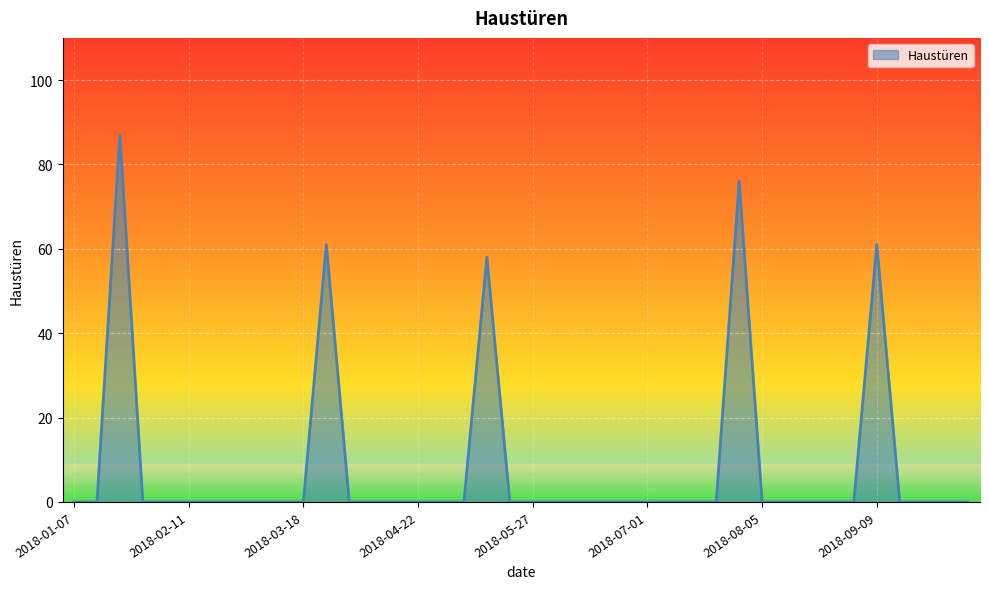

What is the greatest value displayed?

87